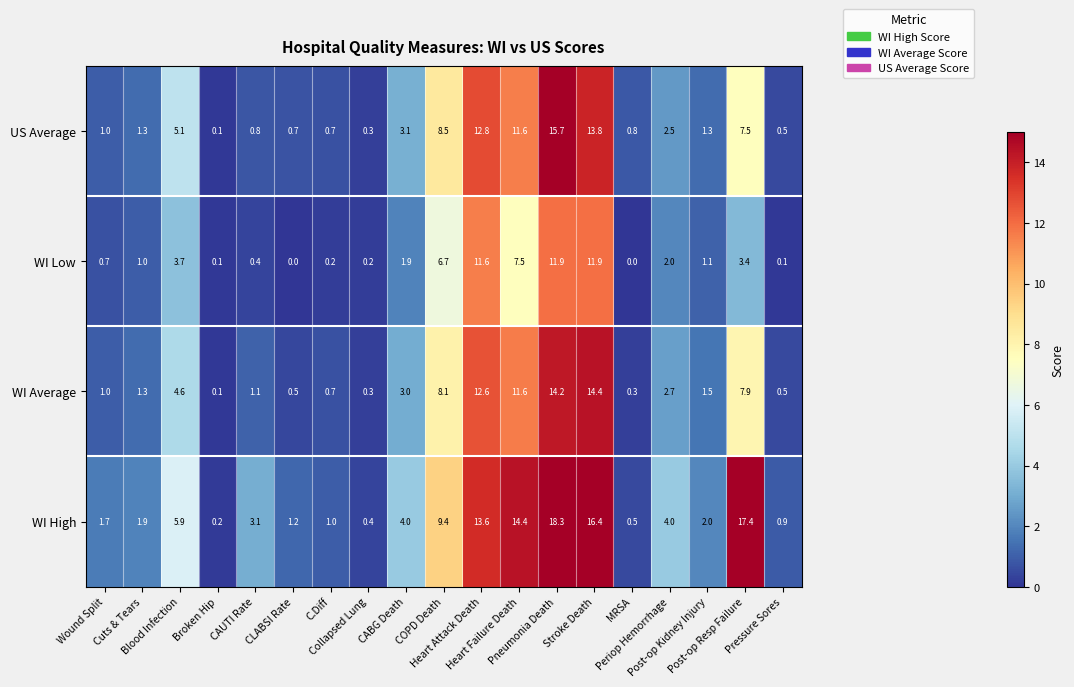

What is the greatest value displayed?

18.3